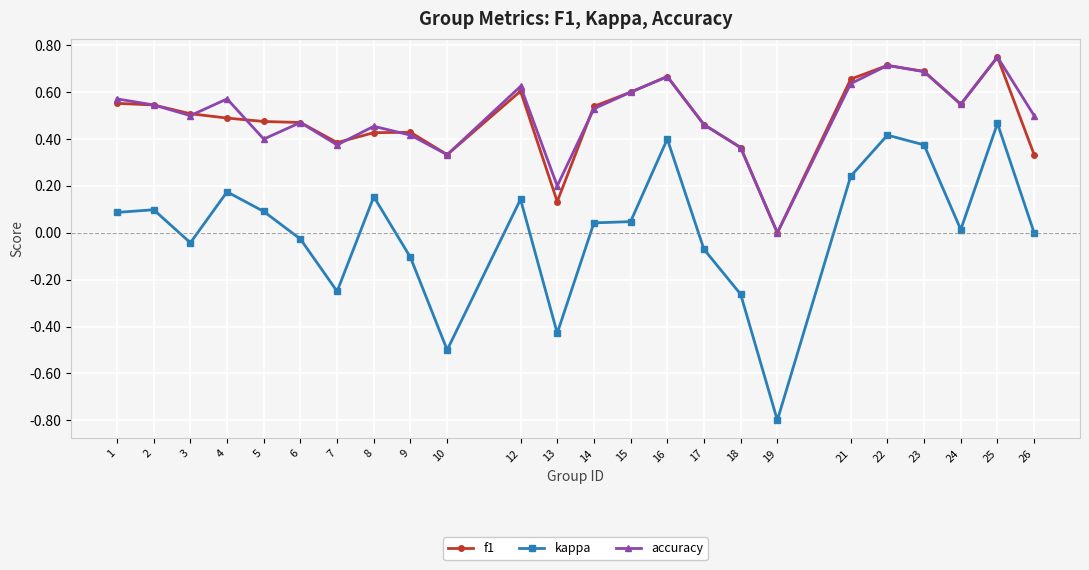

Does the chart display data point markers on the line(s)?

Yes